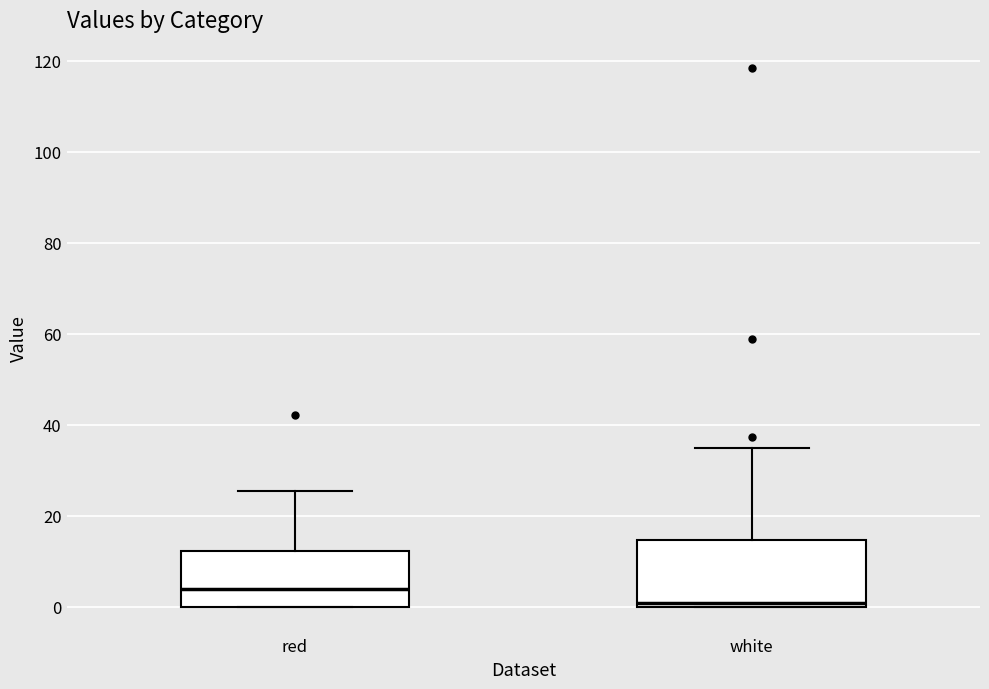

Reading left to right, read every box against the y-axis: the position of its median line, the range the box covers, and the ends of its whiskers. The values are not printed on the chart, so give them approximately, as read against the axis.

red: median 4, box 0 to 12, whiskers 0 to 26
white: median 0 (just above the box's lower edge), box 0 to 14, whiskers 0 to 34